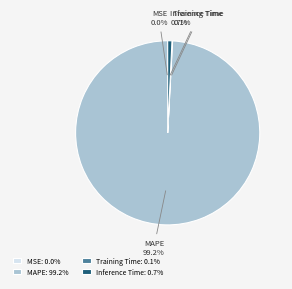

What portion of the pie excludes MAPE?

0.8%